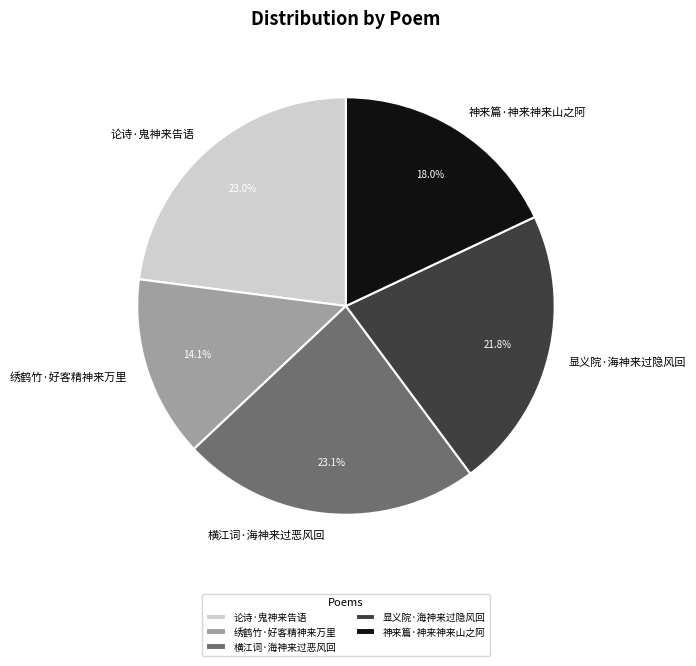

Does 论诗·鬼神来告语 represent more than half of the total?

No